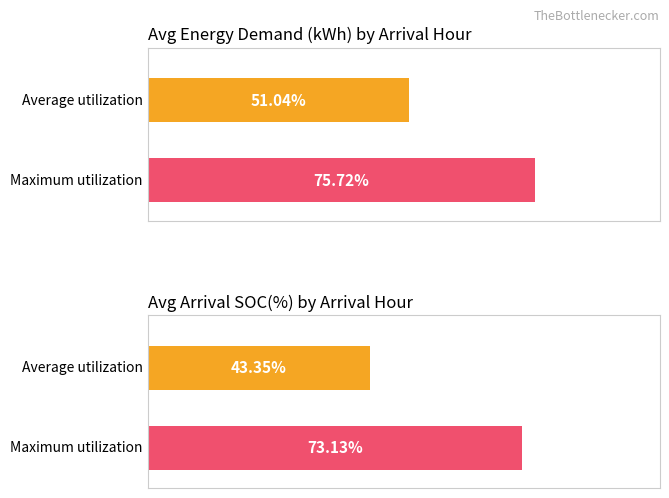

Are the bars horizontal?

Yes